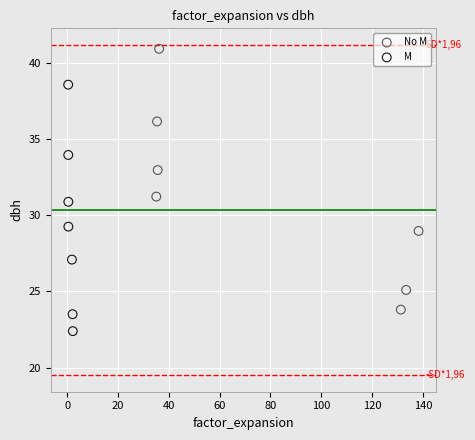

Which series contains the highest Y value?

No M